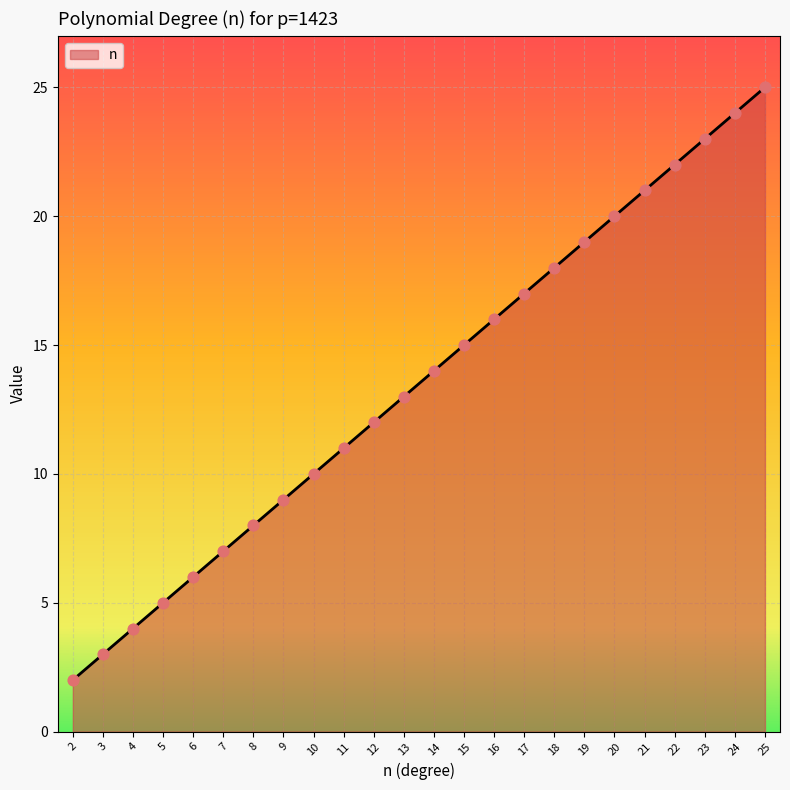

What is the ratio of the value at 23 to the value at 24?

1.0